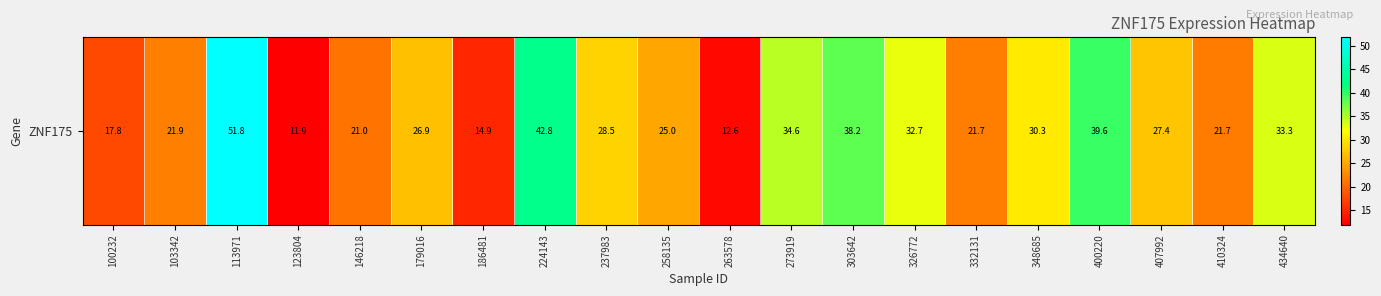

What is the difference between the values at 263578 and 146218?

8.4